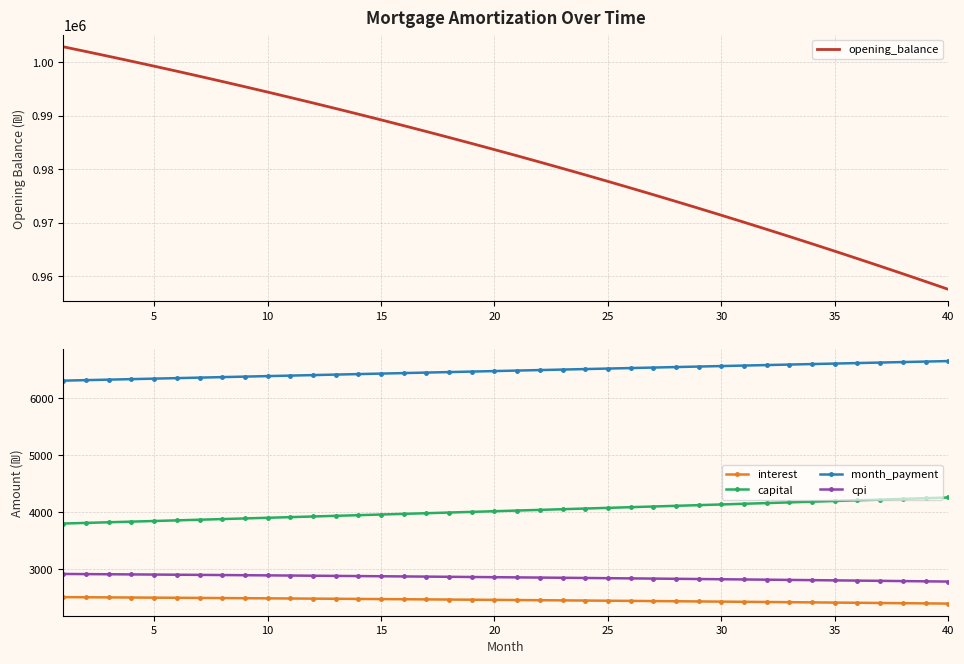

What is the maximum value for interest?

2507.3